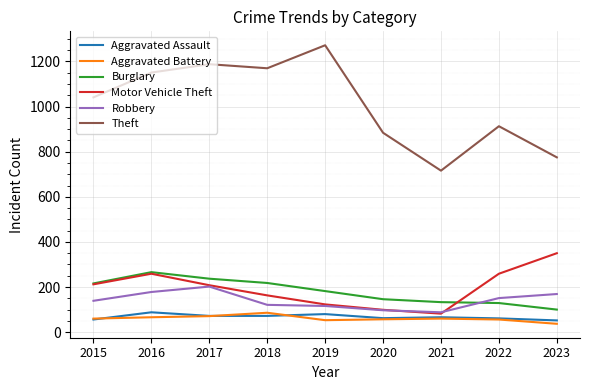

At which label does Burglary first exceed 182?

2015